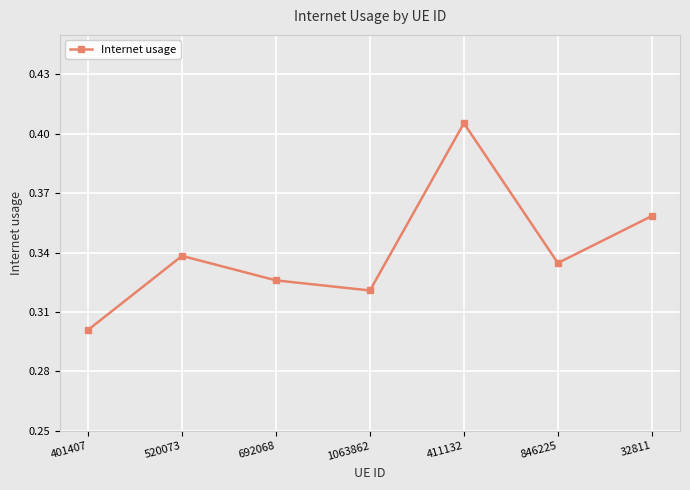

Count the values in the range 0 to 1.

7